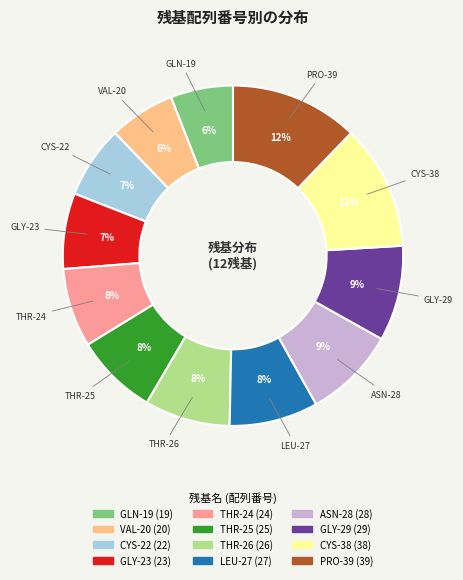

To the nearest percent, what portion does VAL-20 represent?

6%